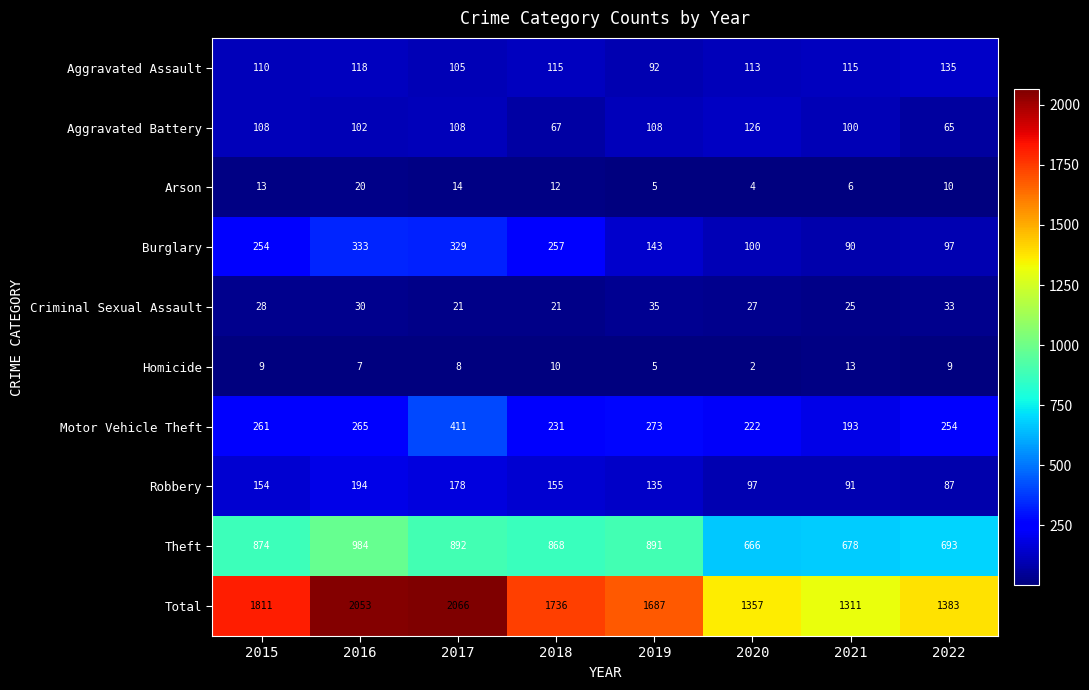

Which series has the largest total across all categories?

Total